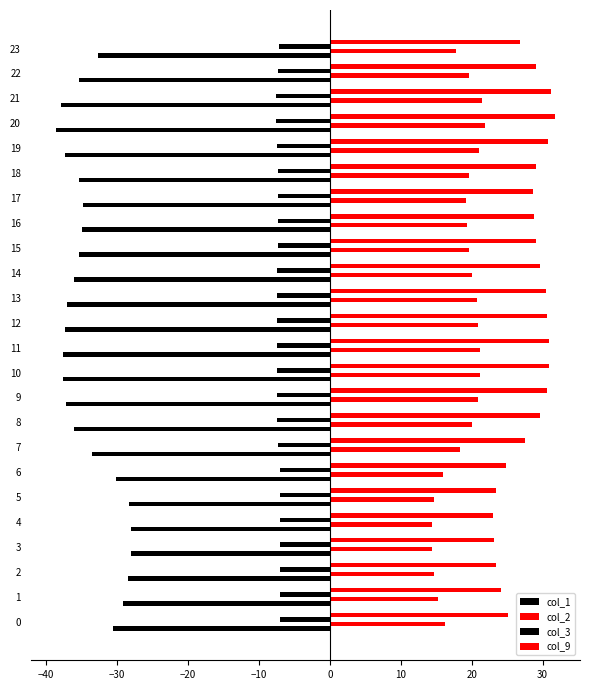

How many data points does each series have?

24